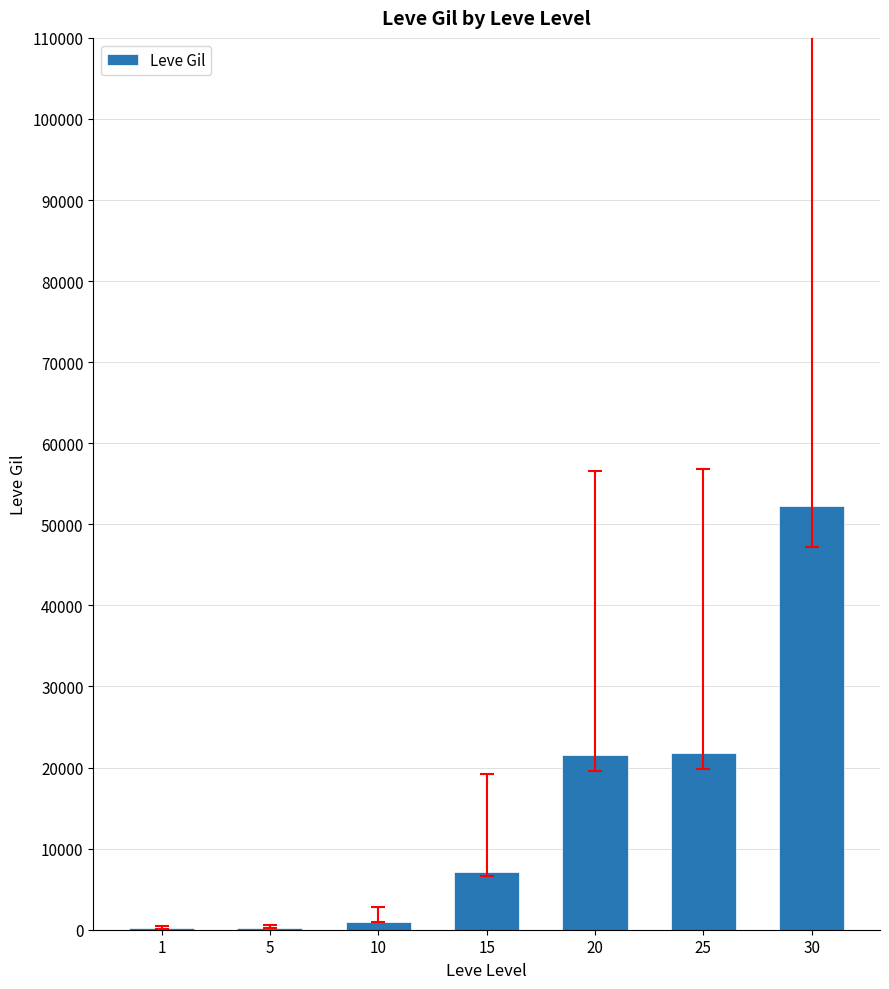

What is the maximum value shown in the chart?

52220